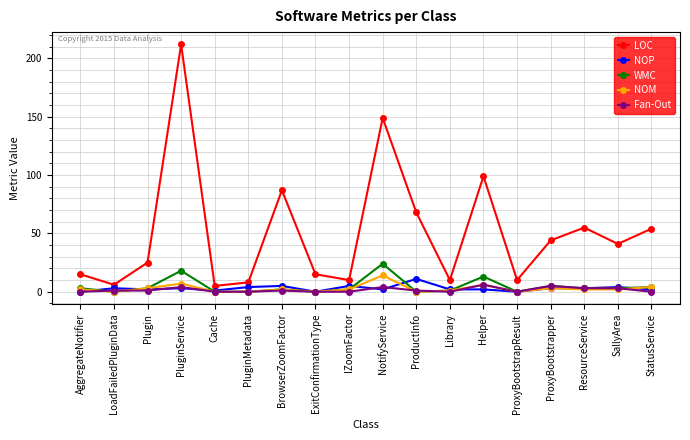

Between BrowserZoomFactor and SallyArea, which series saw the biggest shift?

LOC